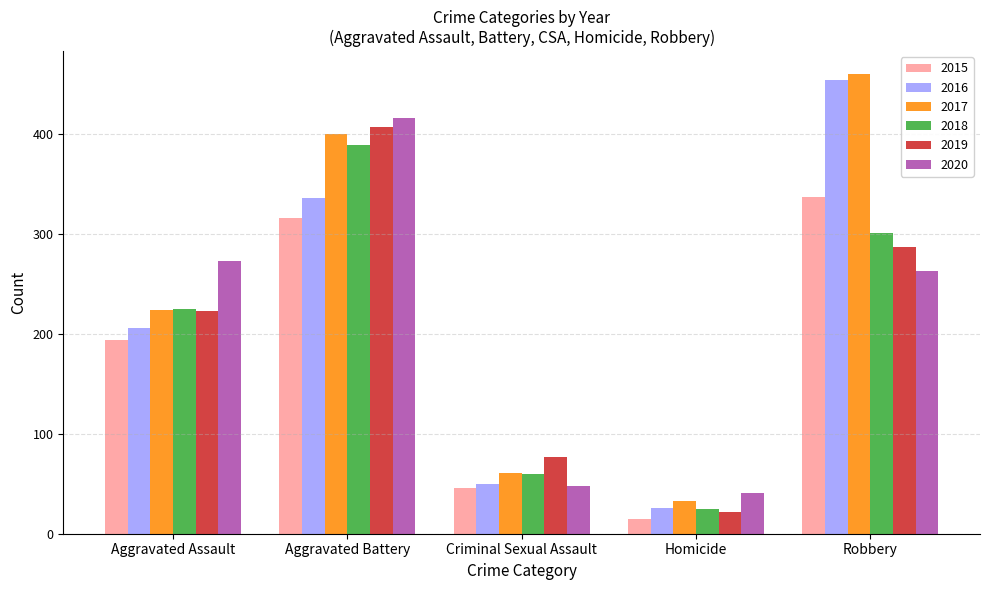

What is the greatest value displayed?

460